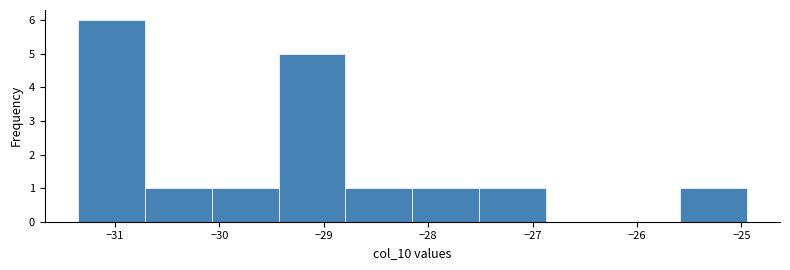

What is the height of the bar covering -28.8 to -28.2 on the x-axis? Neither the bar edges nor the heights are printed on the chart, so give them approximately, as read against the axes.

1